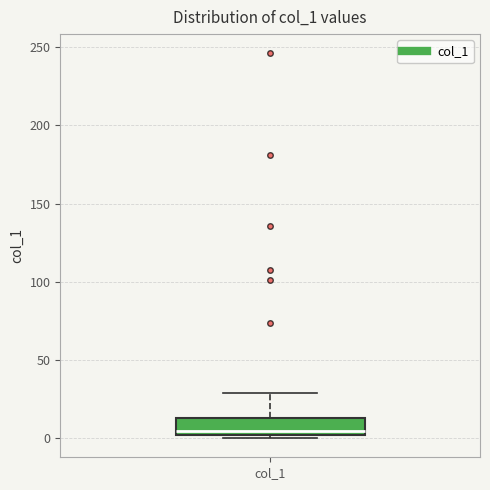

Where does the median line of the box for col_1 sit on the y-axis? The values are not printed on the chart, so give them approximately, as read against the axis.

5